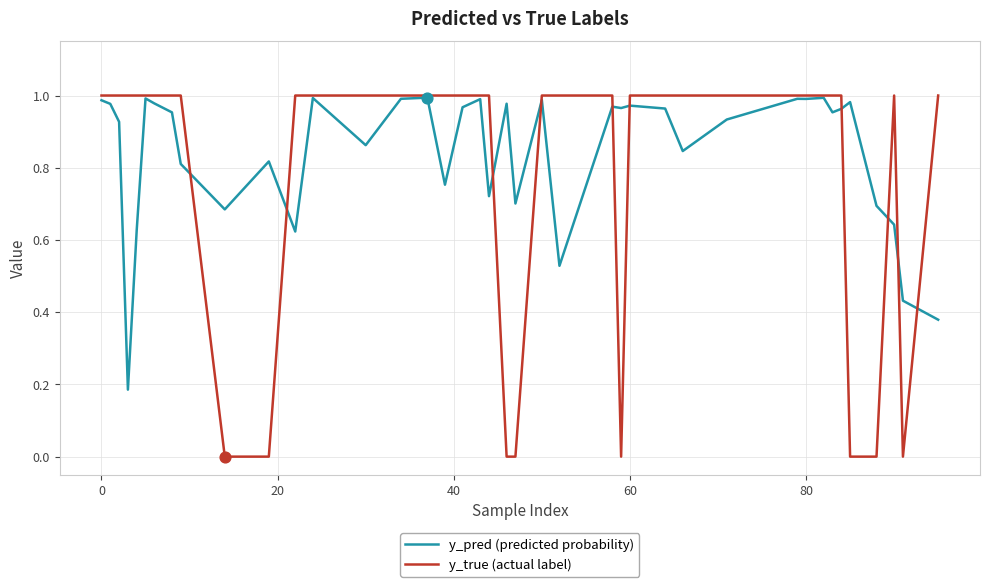

Which series has the largest range (max minus min)?

y_true (actual label)